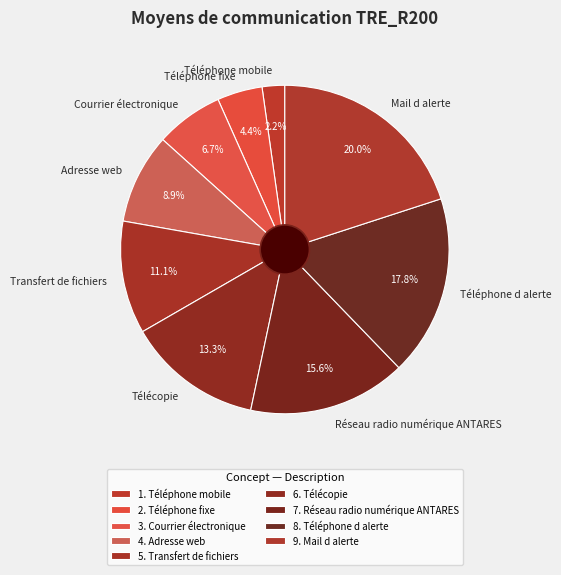

To the nearest percent, what percentage of the pie is Mail d alerte?

20%